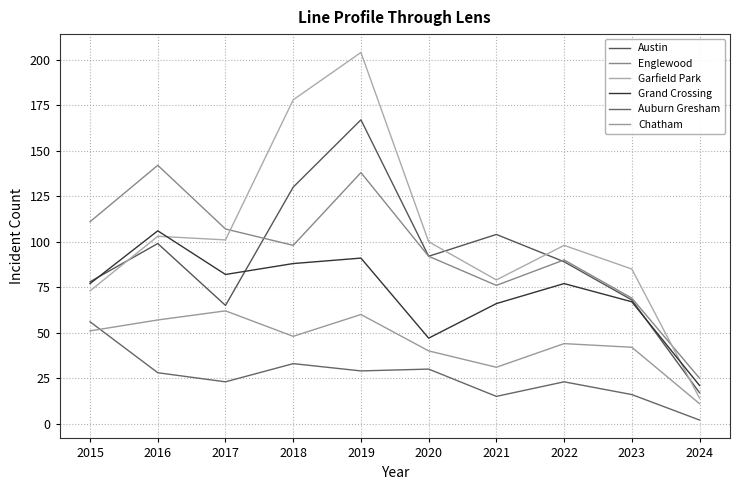

The value of Garfield Park at 2018 is 48. True or false?

False